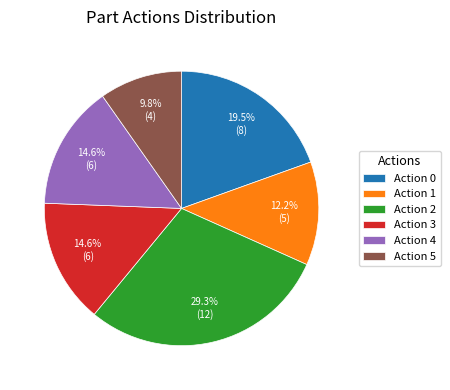

To the nearest percent, what percentage of the pie is Action 2?

29%